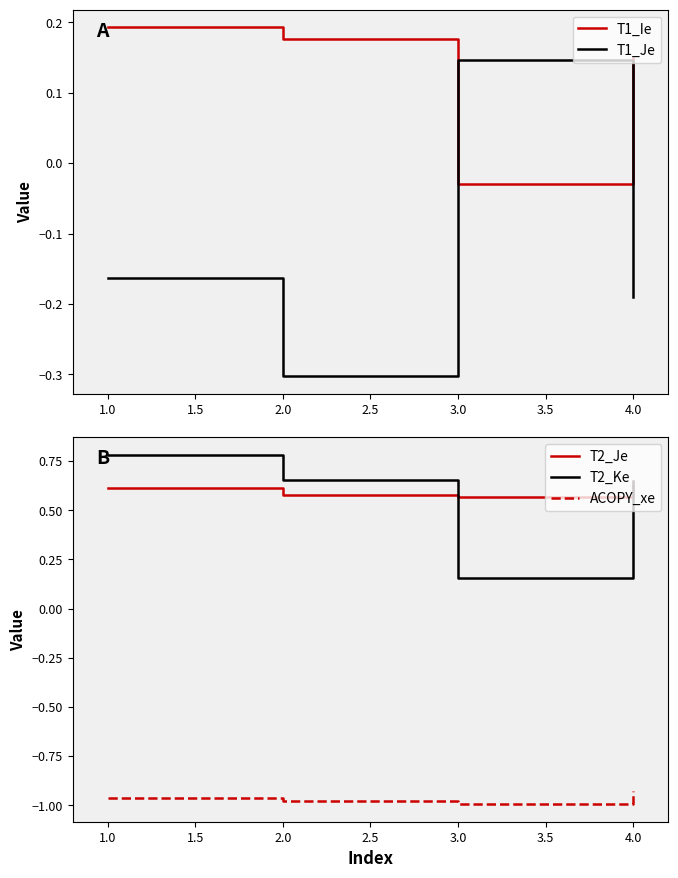

The value of T2_Je at 4.0 is 1.0. True or false?

False